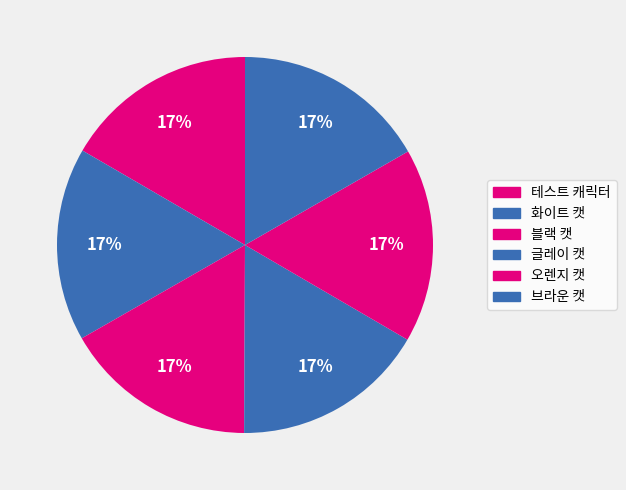

How many slices are in this pie chart?

6